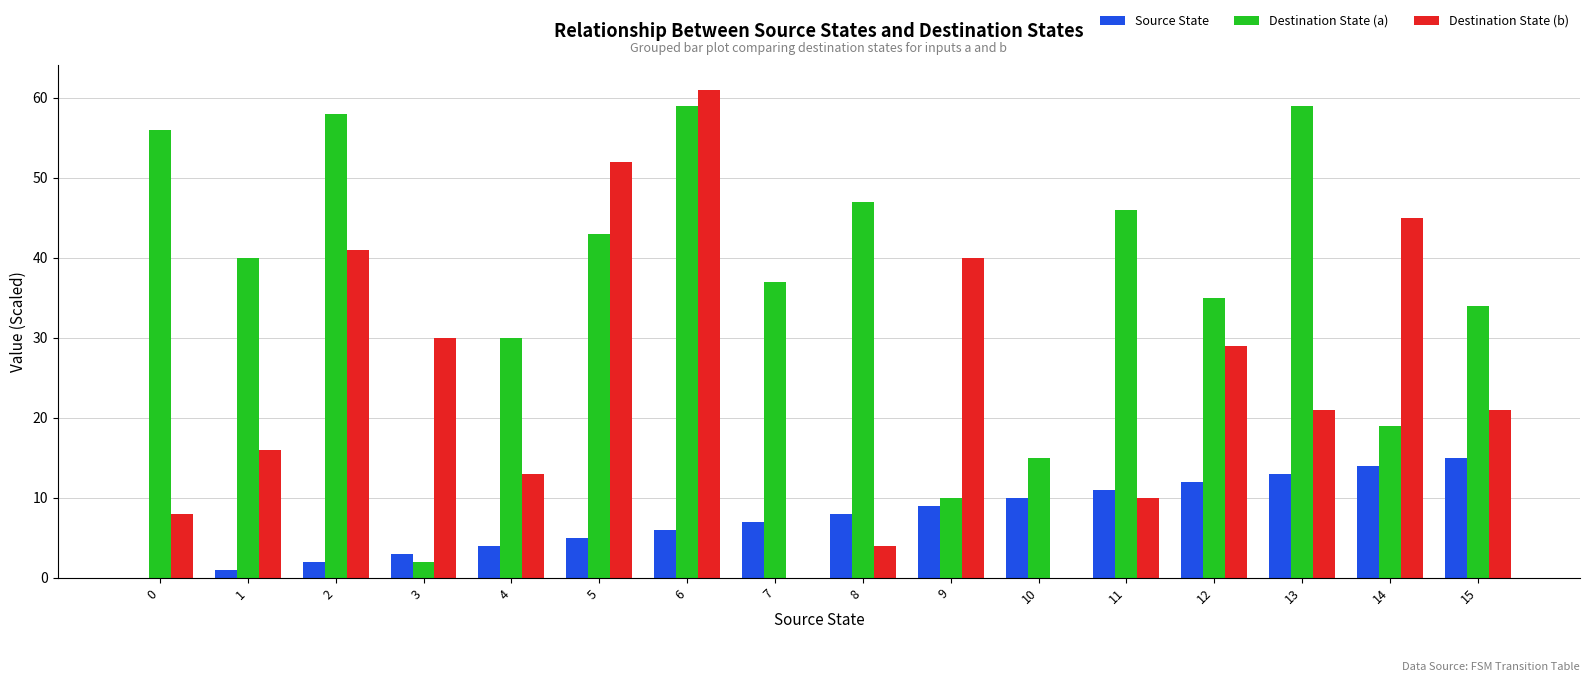

At which category is the sum across all series the highest?

6